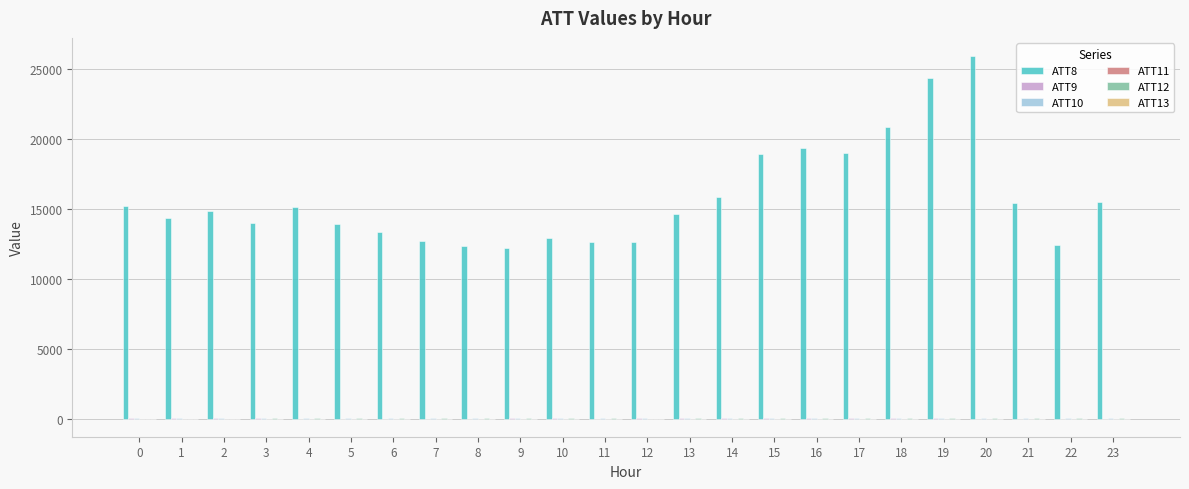

What value does the ATT11 series have at 4?

-3.0